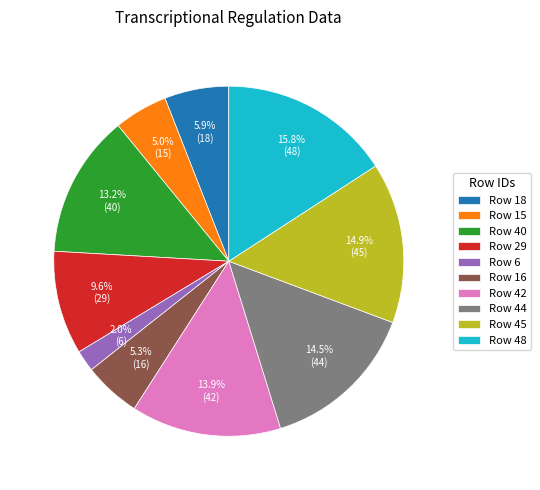

Between Row 40 and Row 18, which is larger?

Row 40